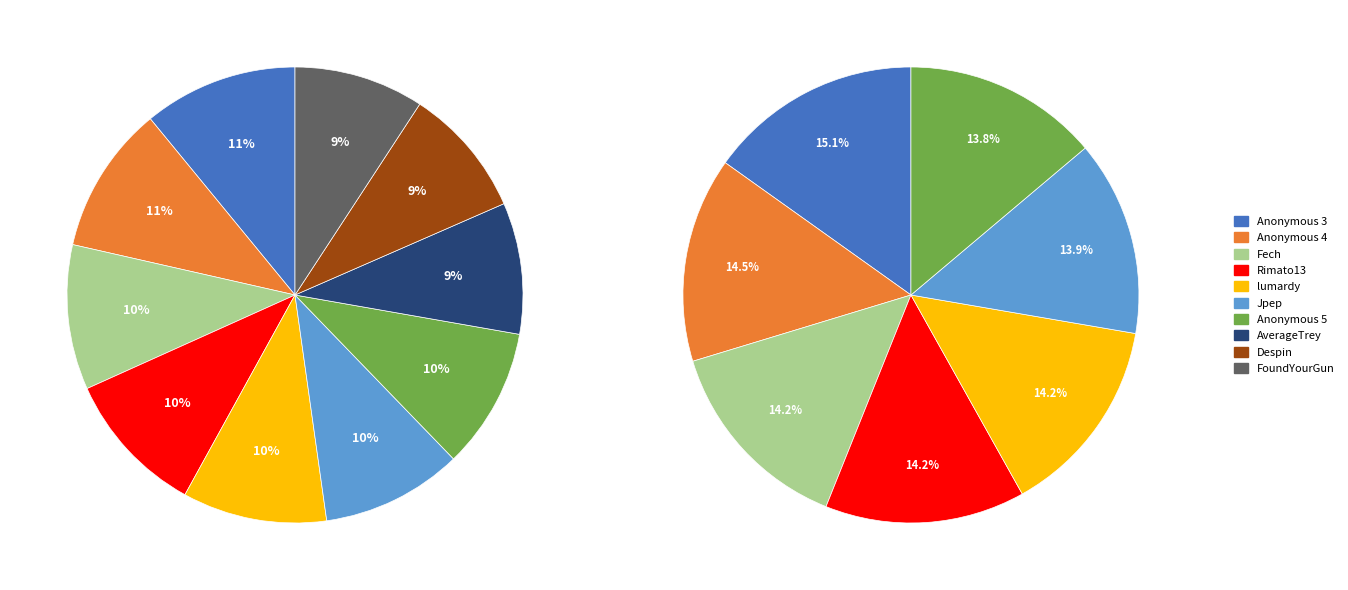

To the nearest percent, what portion does Fech represent?

10%